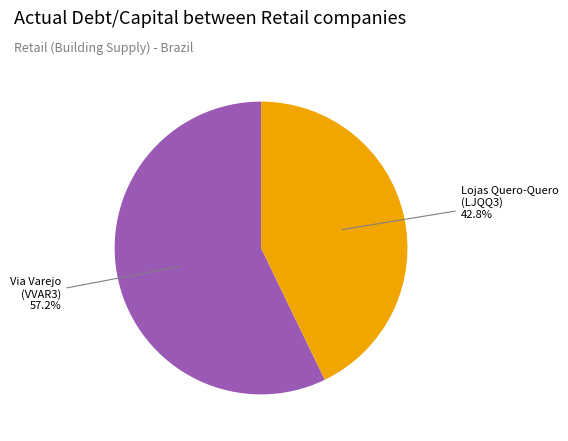

How many segments does this pie chart have?

2